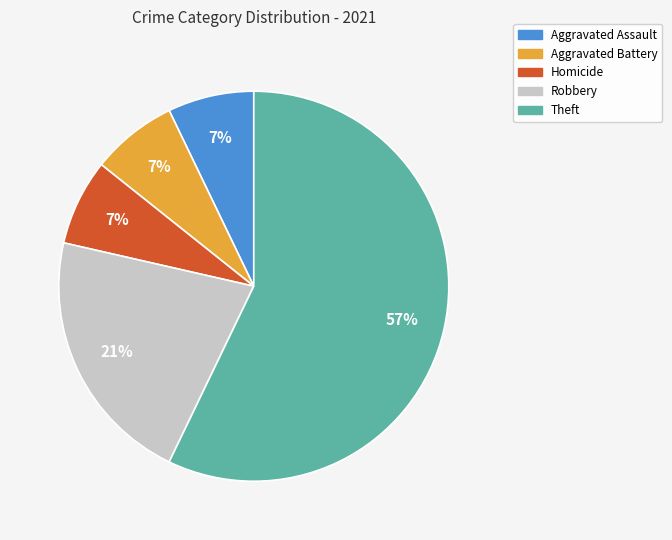

The Aggravated Assault slice represents 17% of the pie. True or false?

False